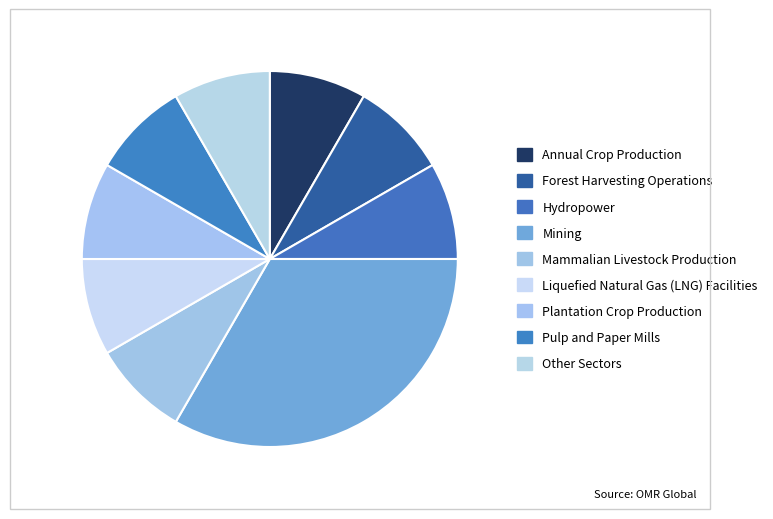

Rank the categories by value from lowest to highest.

Annual Crop Production, Forest Harvesting Operations, Hydropower, Mammalian Livestock Production, Liquefied Natural Gas (LNG) Facilities, Plantation Crop Production, Pulp and Paper Mills, Other Sectors, Mining